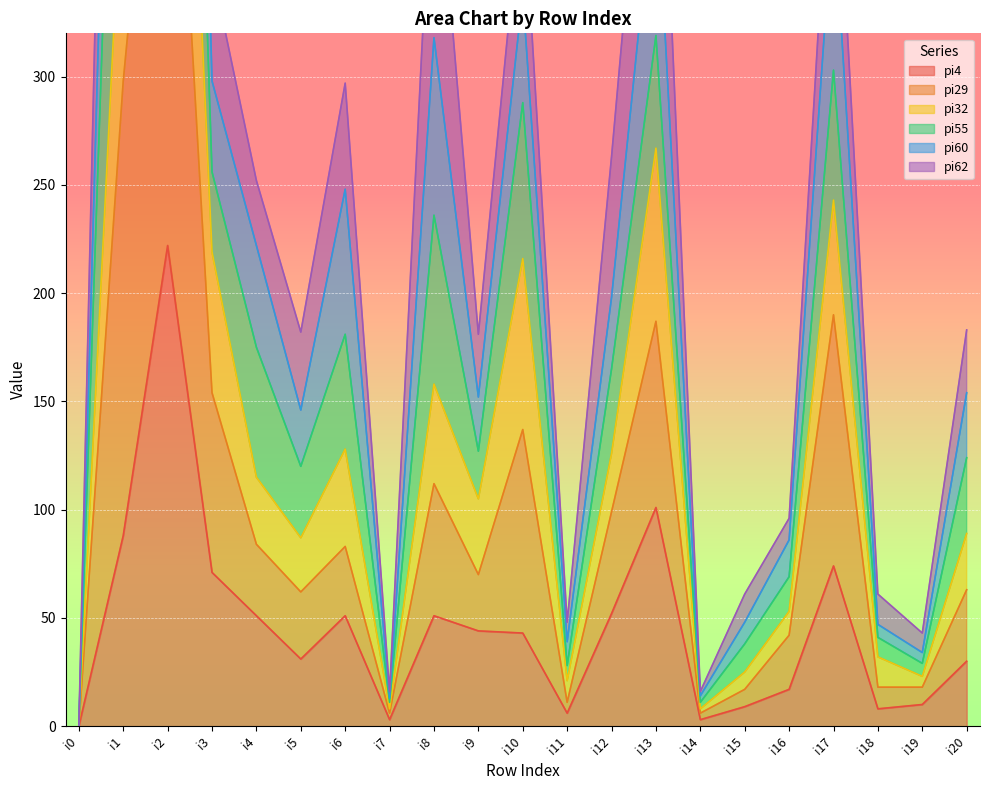

What is the maximum value shown in the chart?

1293